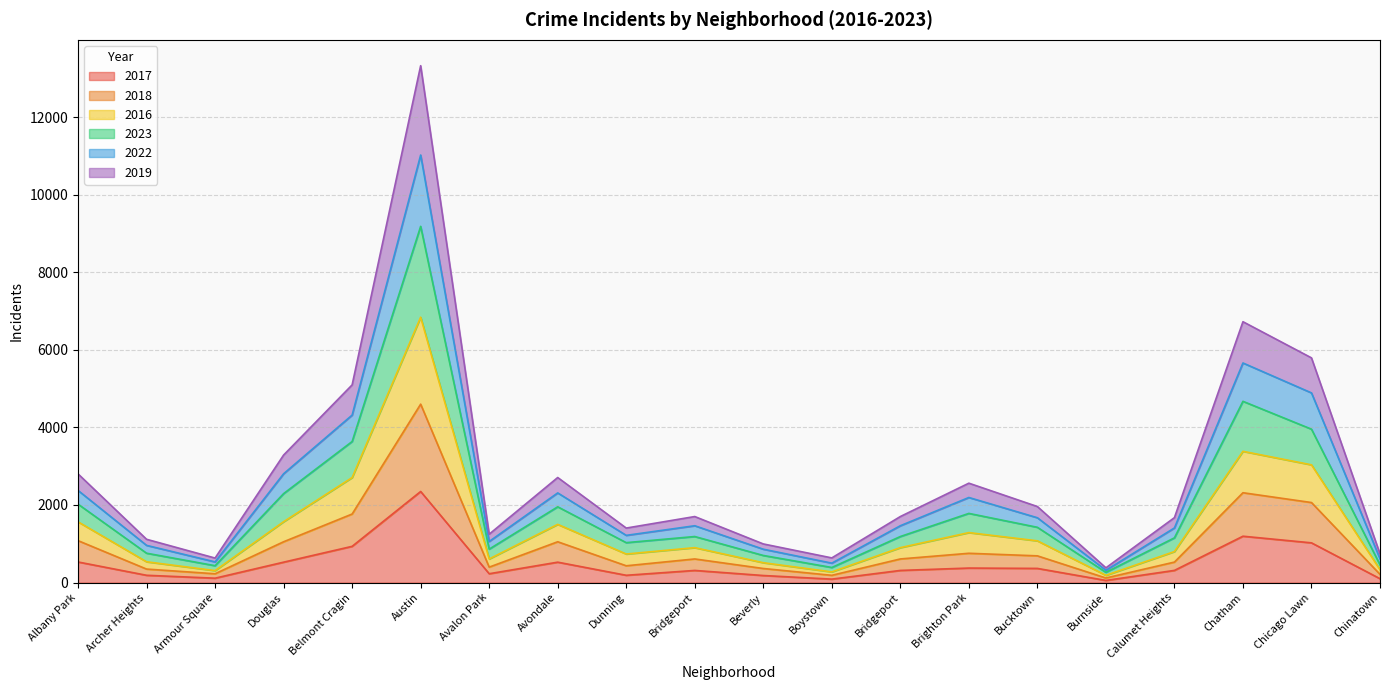

At Armour Square, list the series in order from smallest to largest.

2017, 2018, 2016, 2019, 2023, 2022